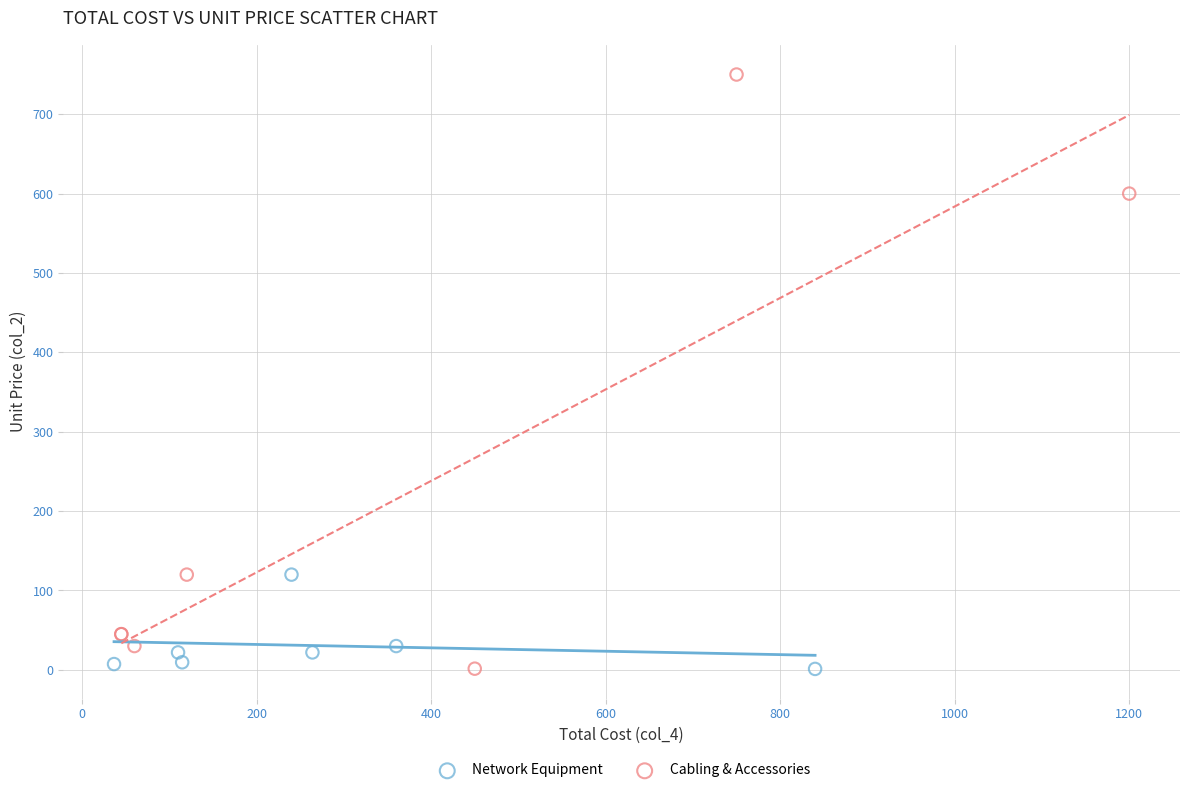

Which series contains the highest Y value?

Cabling & Accessories